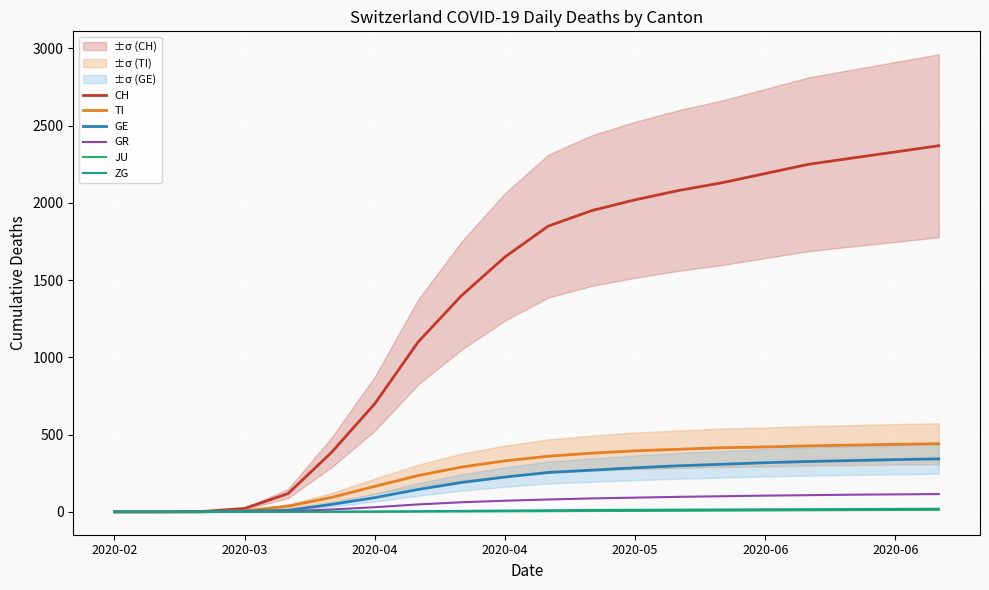

How many positive values does the ZG series have?

15